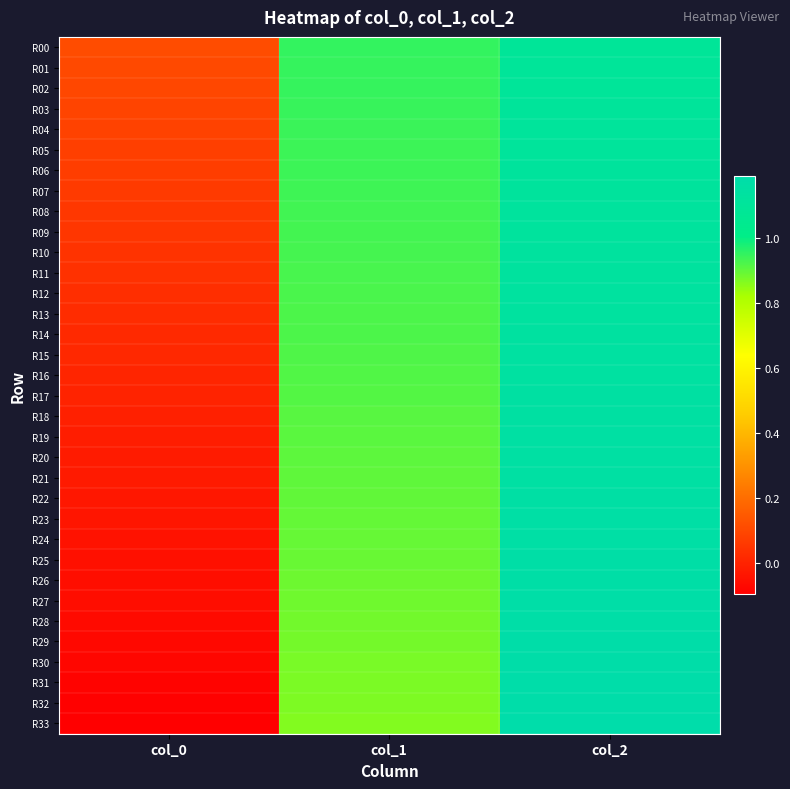

What is the total value across all series at col_2?

38.8